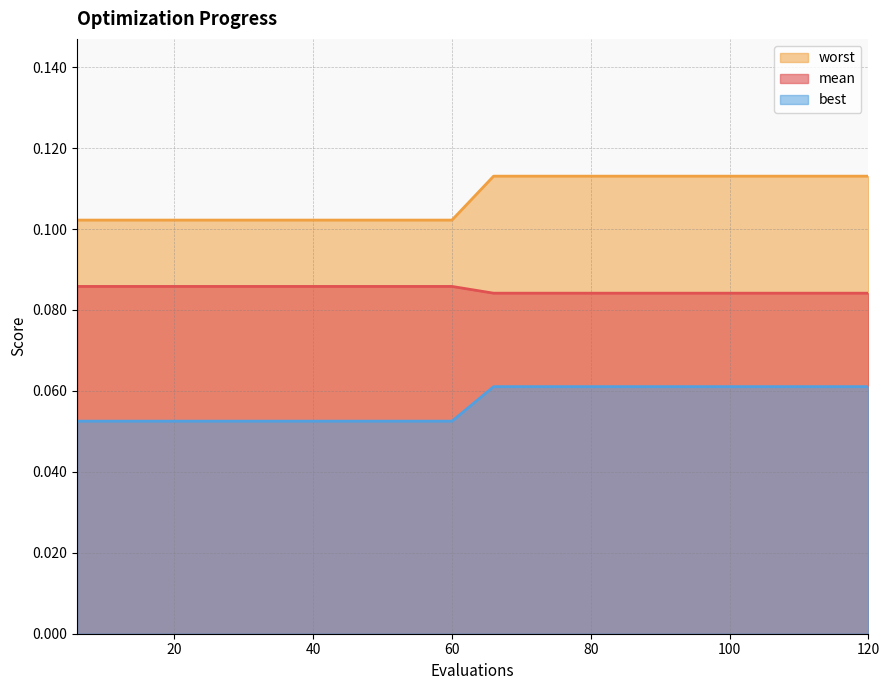

At which category is the sum across all series the highest?

66